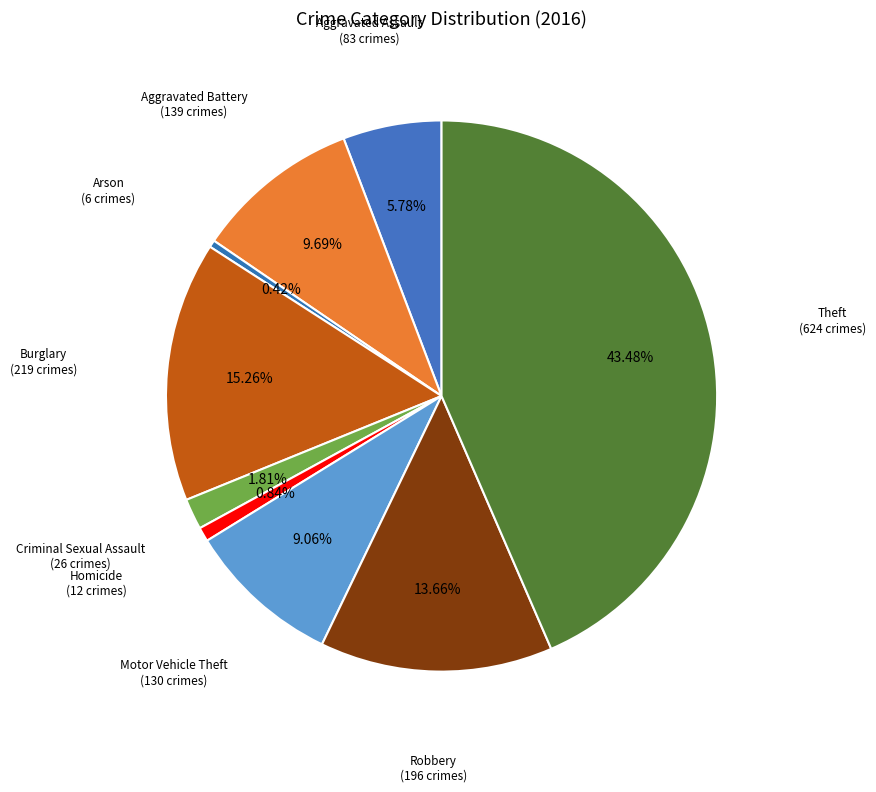

Does any single category account for the majority?

No